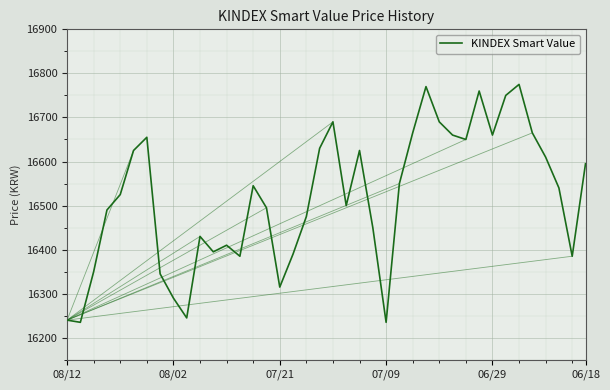

What is the difference between the maximum and minimum values?

540